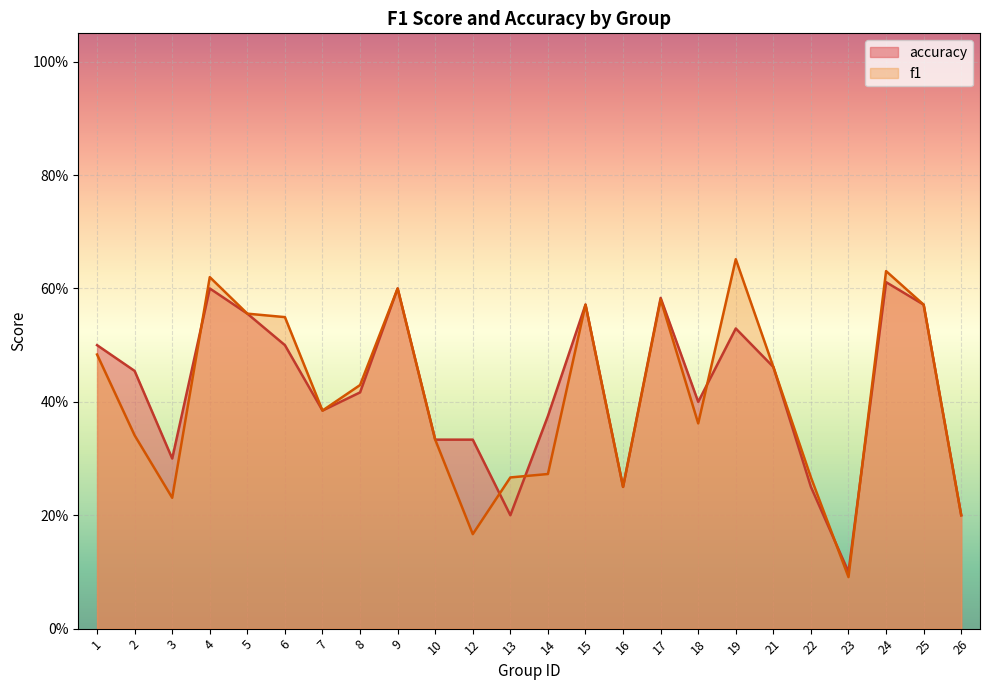

Between 14 and 24, which series saw the biggest shift?

f1